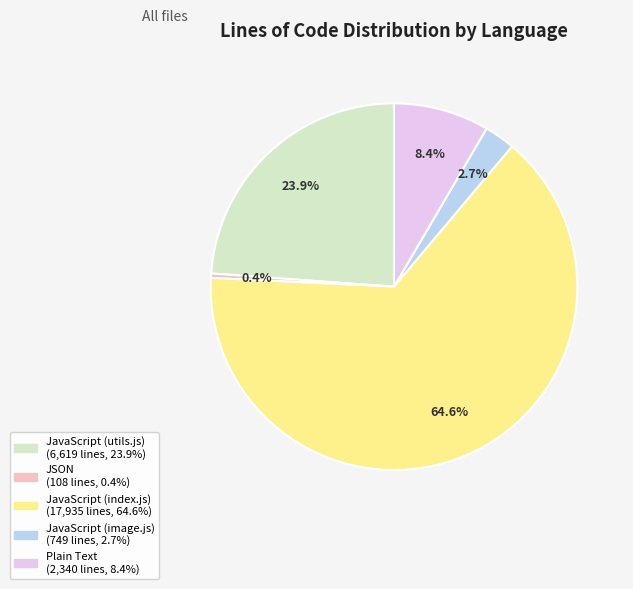

What percentage is NOT represented by JavaScript (image.js)?

97.3%